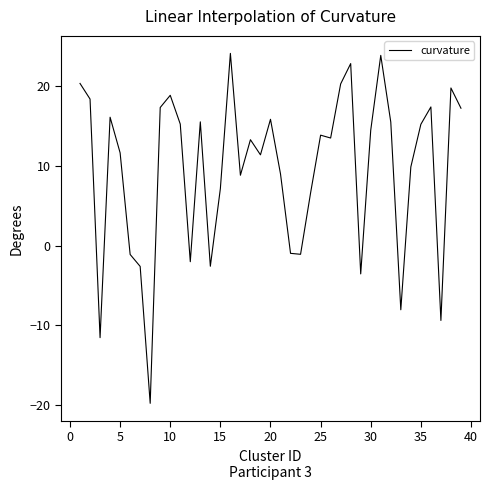

What is the minimum value shown in the chart?

-19.8